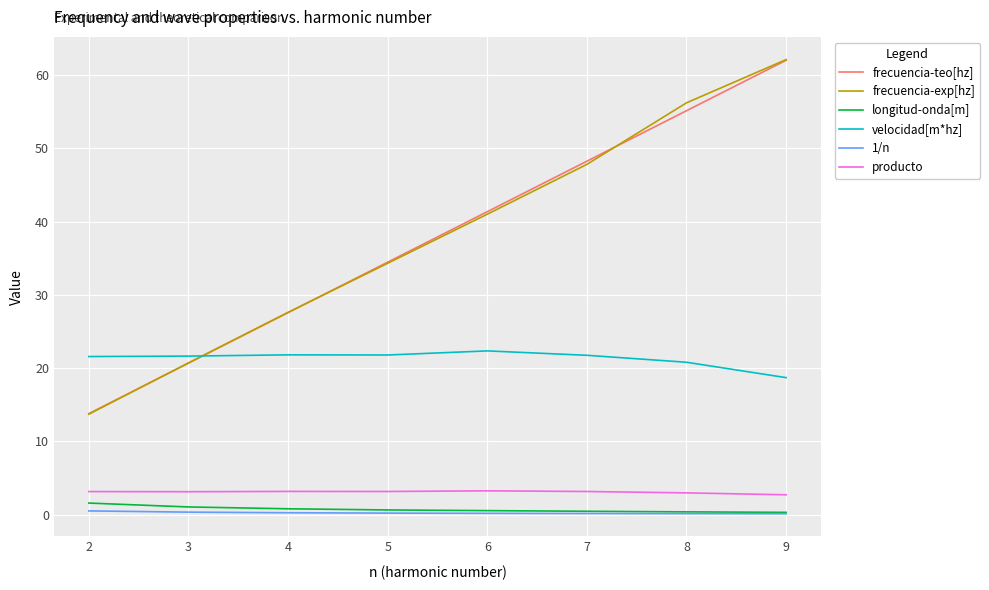

What is the difference between the maximum and minimum values in the 1/n series?

0.4